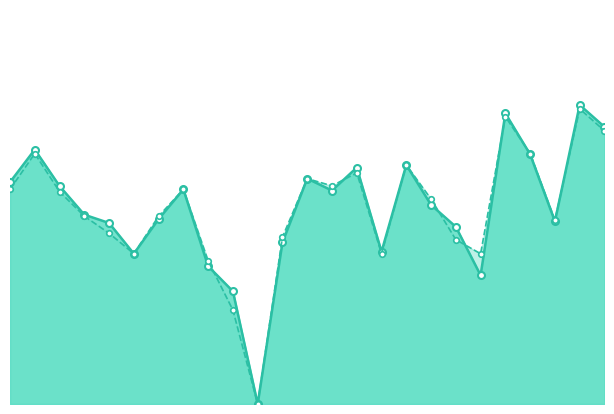

What is the value of the accuracy point at the 23rd from the left?

0.5